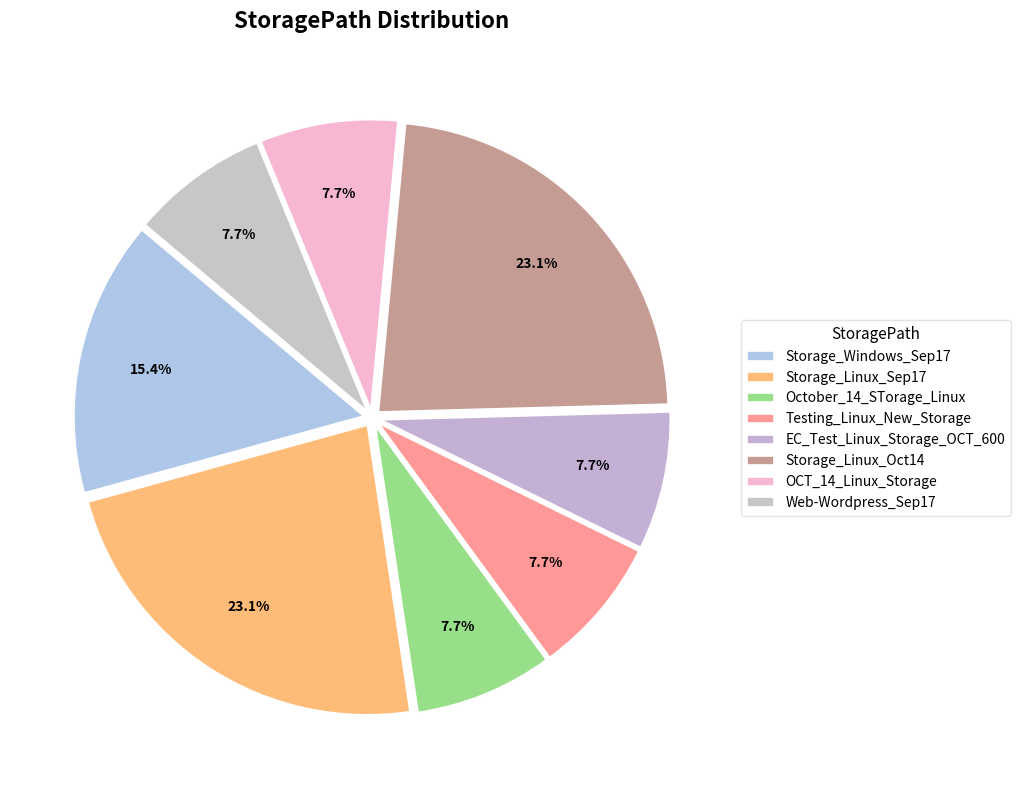

How many slices are in this pie chart?

8